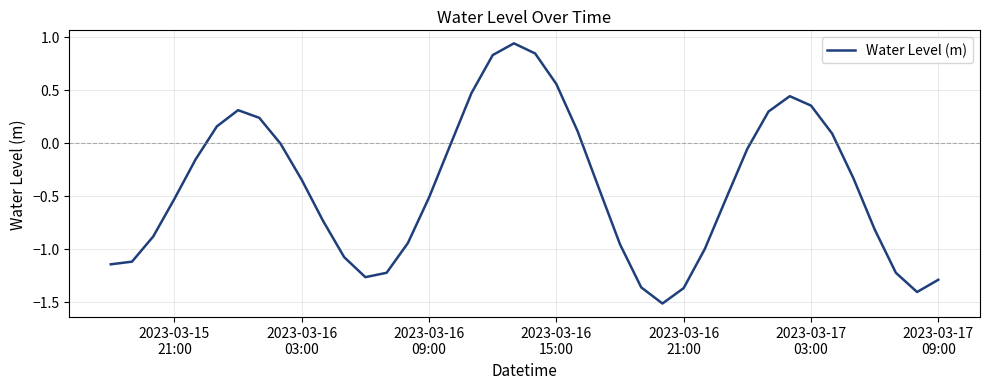

True or false: there are more than 0 points higher than both neighbors.

True